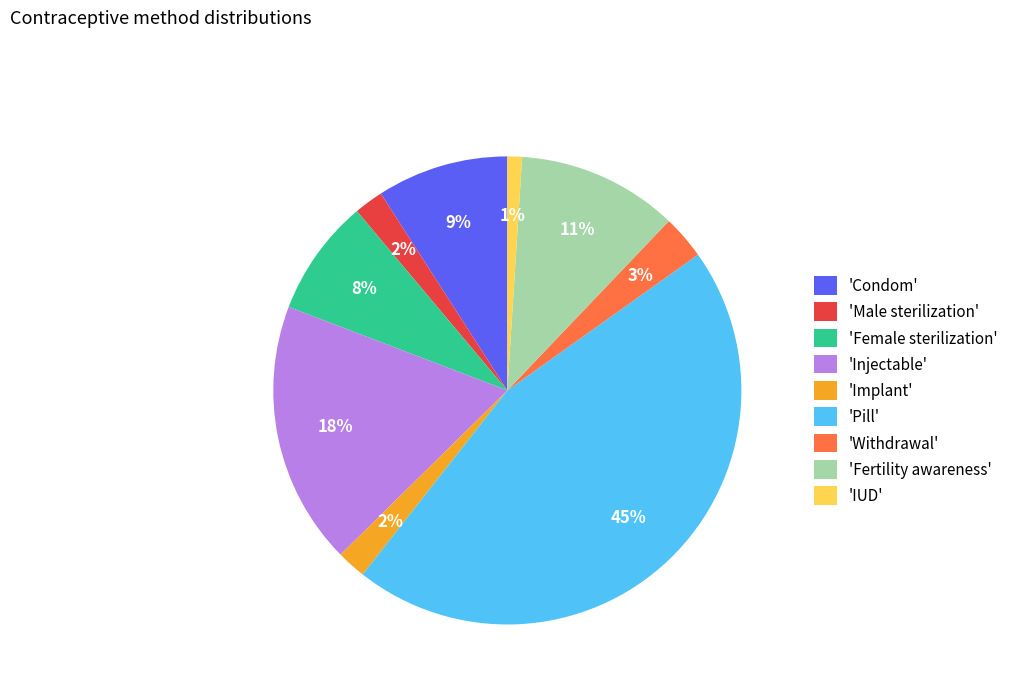

Is it true that 'Injectable' is 18% of the pie?

True